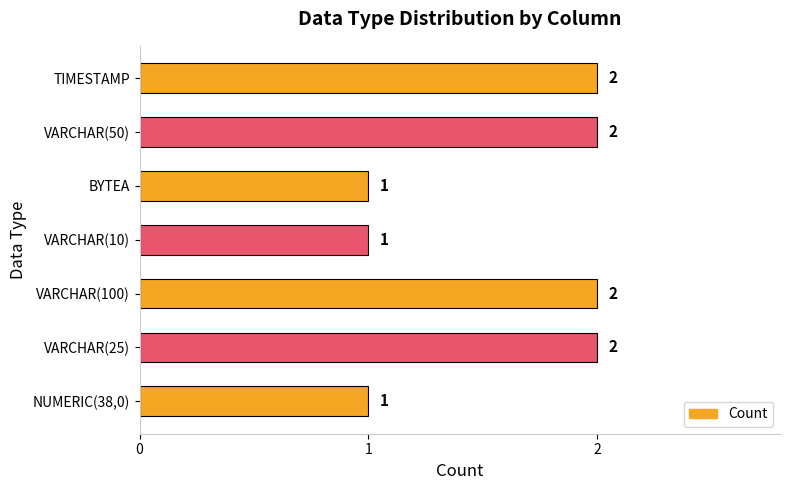

Count the values in the range 1 to 2.

7